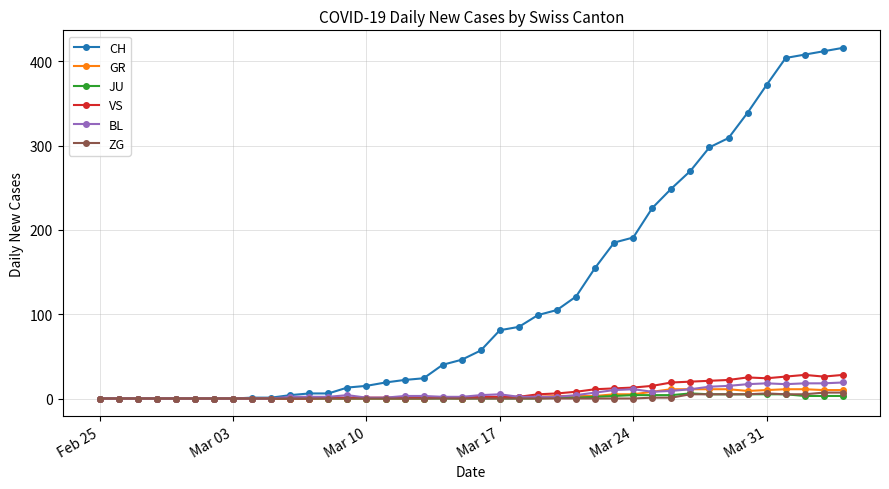

Which series has the largest total across all categories?

CH